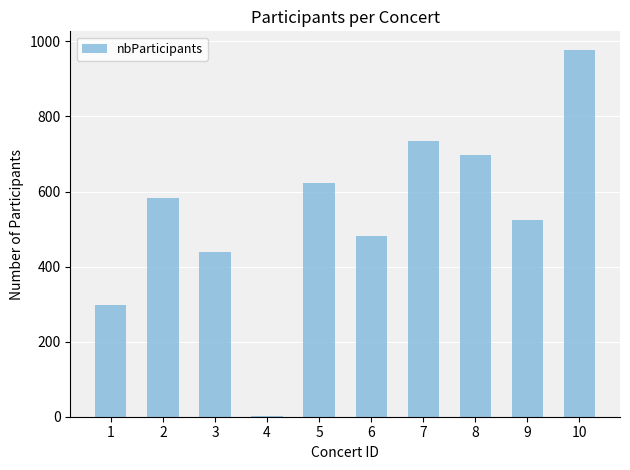

Approximately how many times larger is the value at 6 compared to 9?

0.9